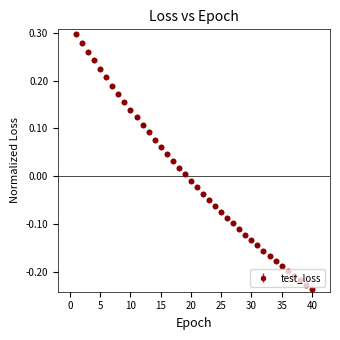

What is the difference between the maximum and minimum values?

0.5